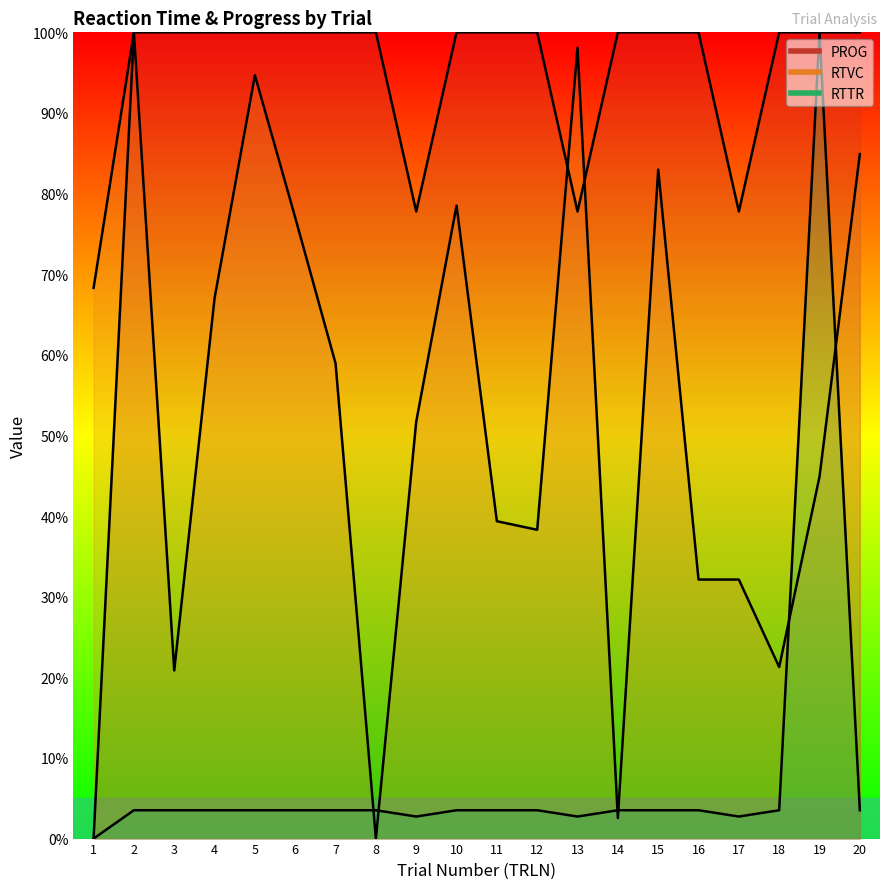

The value of RTTR at 17 is 1.7. True or false?

False